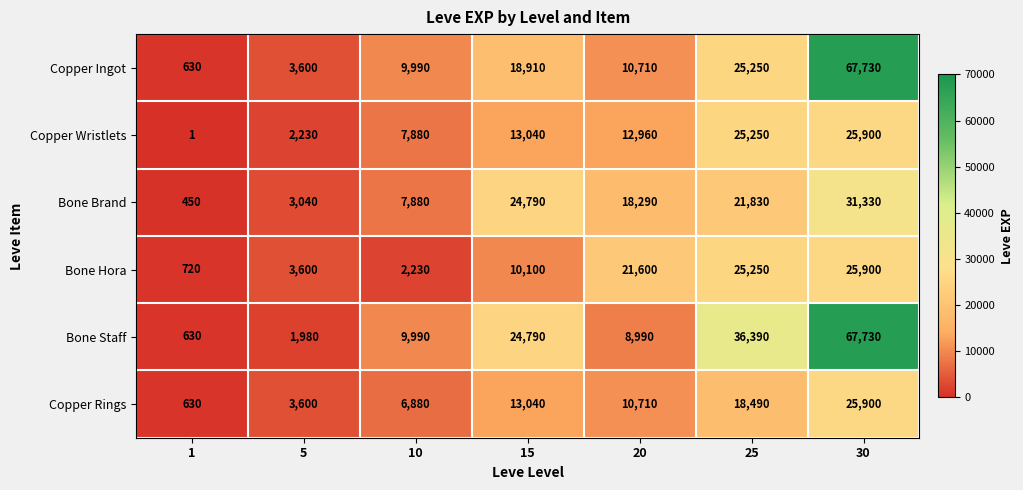

What is the spread (max minus min) of values at 15?

14690